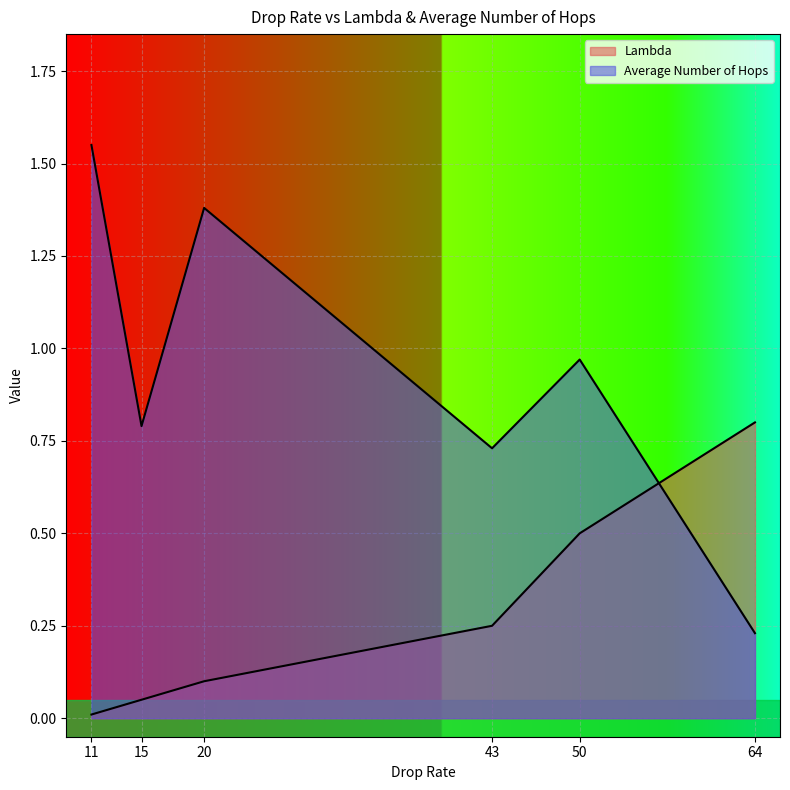

At which label does Average Number of Hops reach its peak?

11